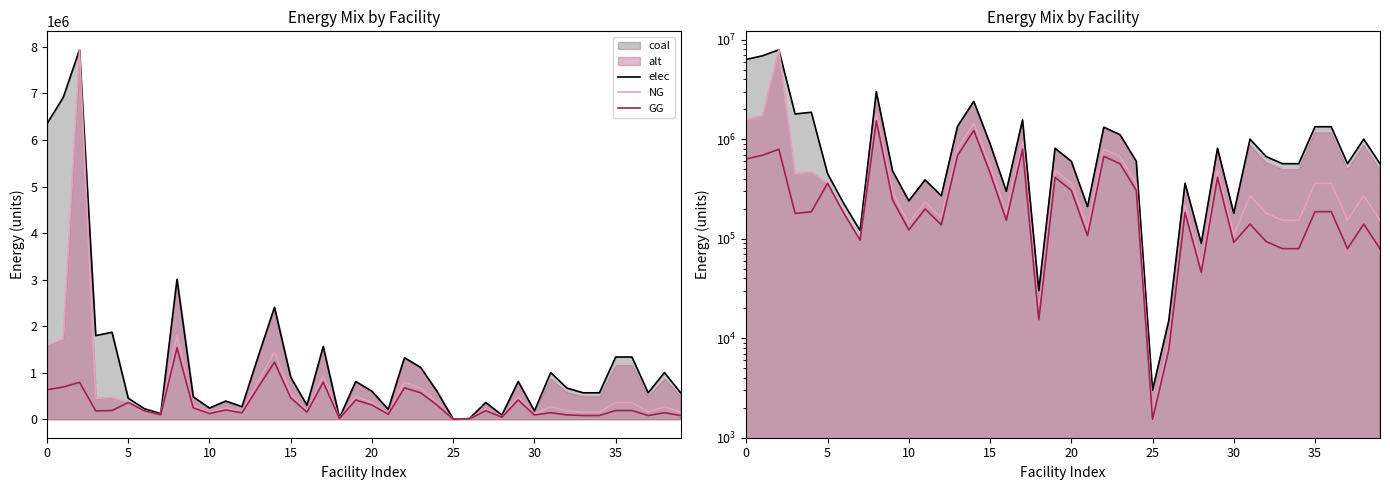

At which category does the chart reach its minimum across all series?

25